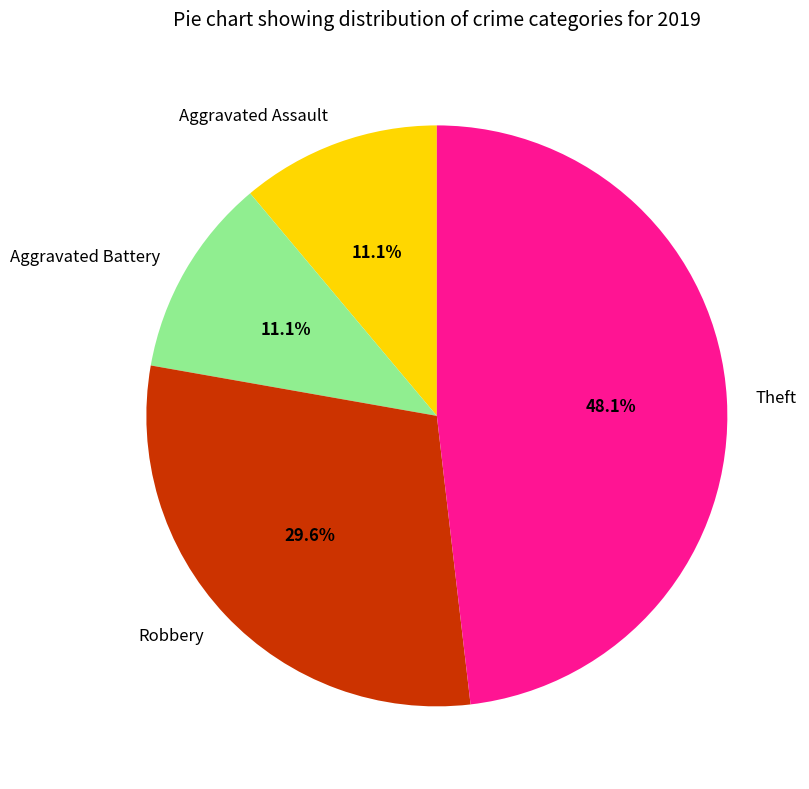

To the nearest percent, what is the average slice percentage?

25%